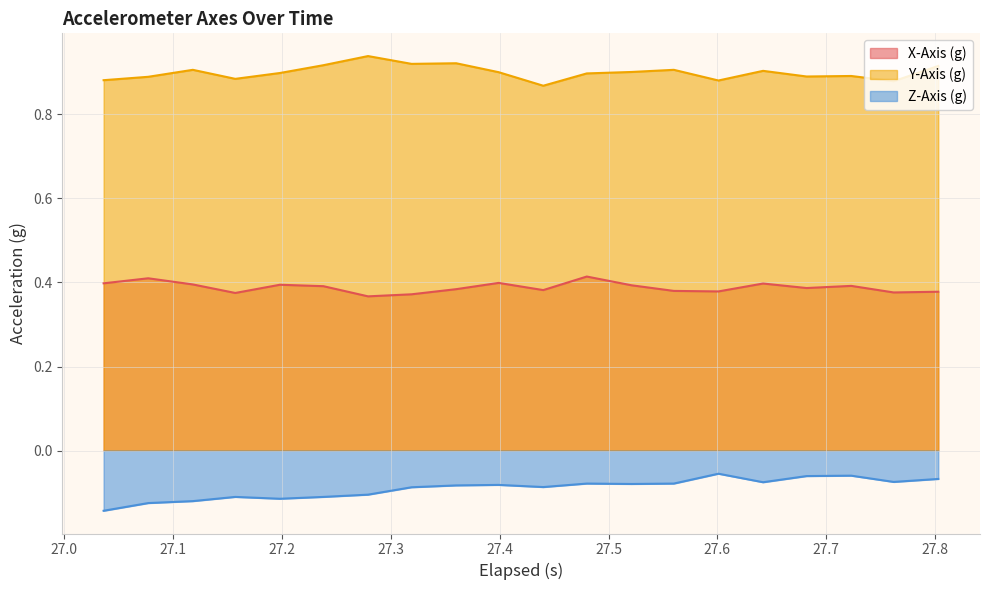

List the series in order of their overall mean, lowest first.

Z-Axis (g), X-Axis (g), Y-Axis (g)